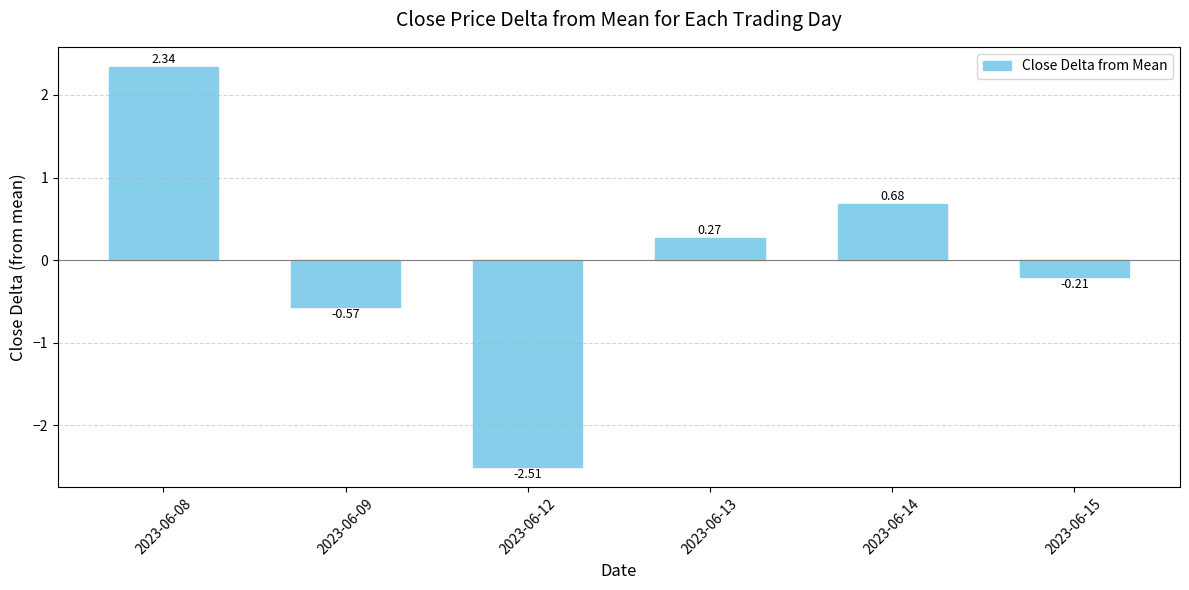

What is the difference between the values at 2023-06-12 and 2023-06-14?

3.2